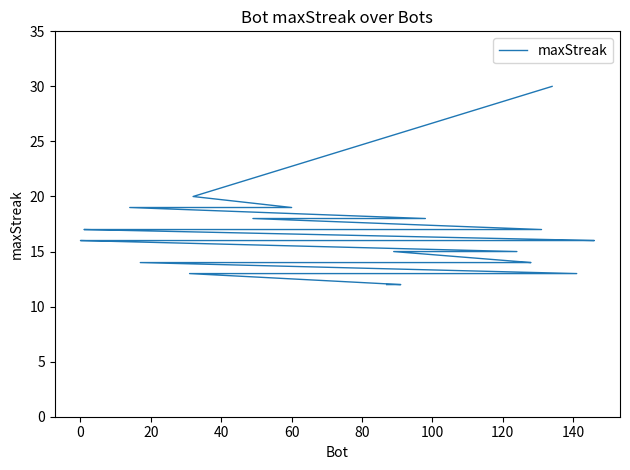

Reading left to right, list all the values displayed in this chart.

30	20	19	19	19	18	18	17	17	17	17	17	17	17	17	16	16	16	16	16	16	16	16	16	15	15	14	14	14	14	14	14	14	14	13	13	13	13	12	12